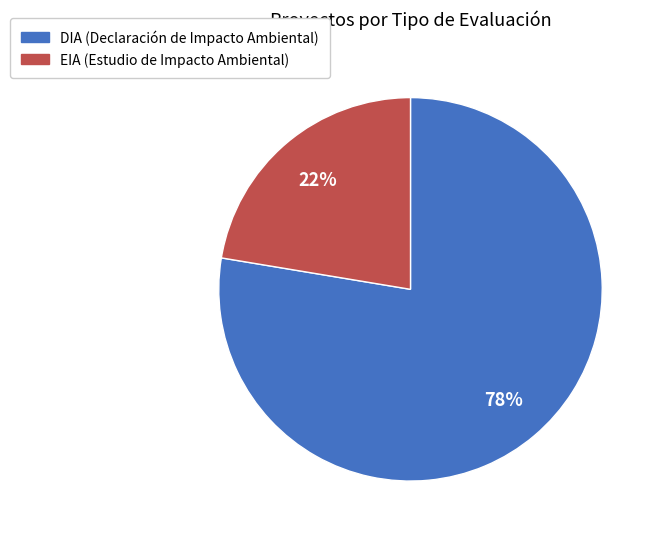

To the nearest percent, what is the average slice percentage?

50%